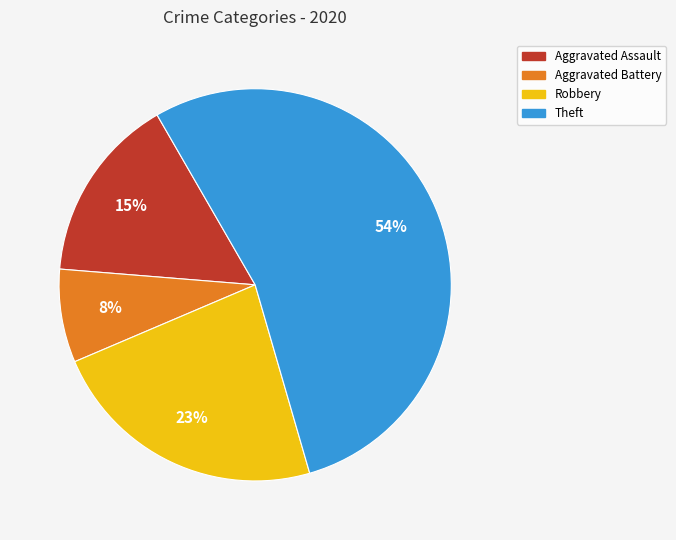

Approximately how many times larger is the value at Aggravated Battery compared to Theft?

0.1